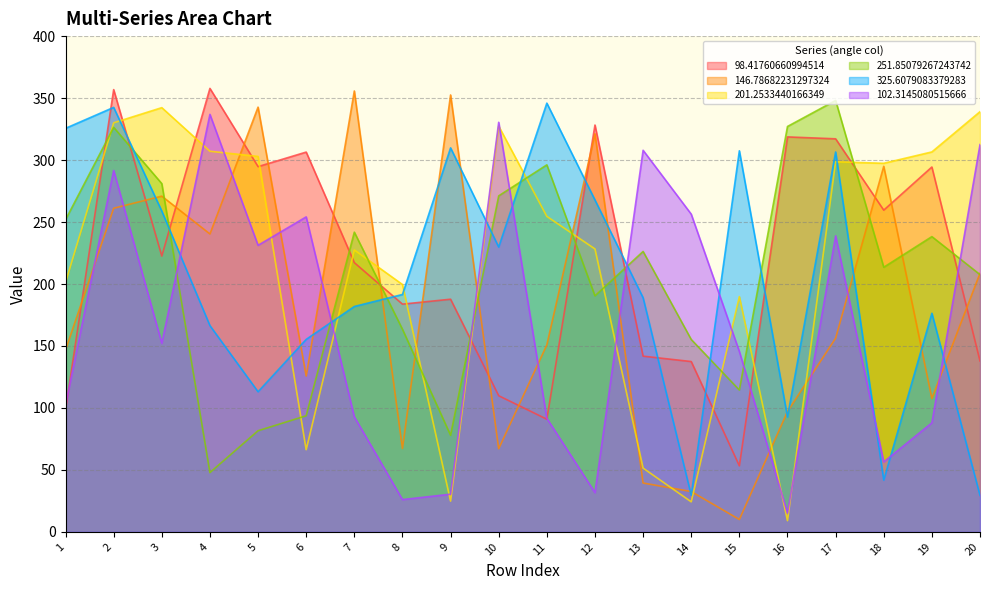

What is the minimum value for 146.78682231297324?

10.0